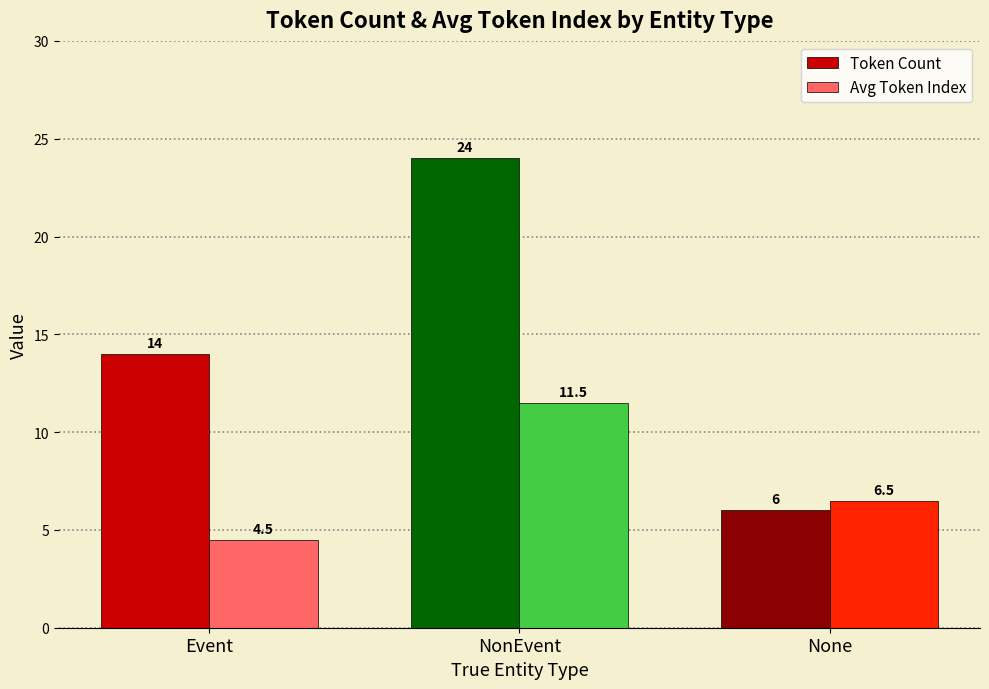

Which series changed the most between Event and NonEvent?

Token Count